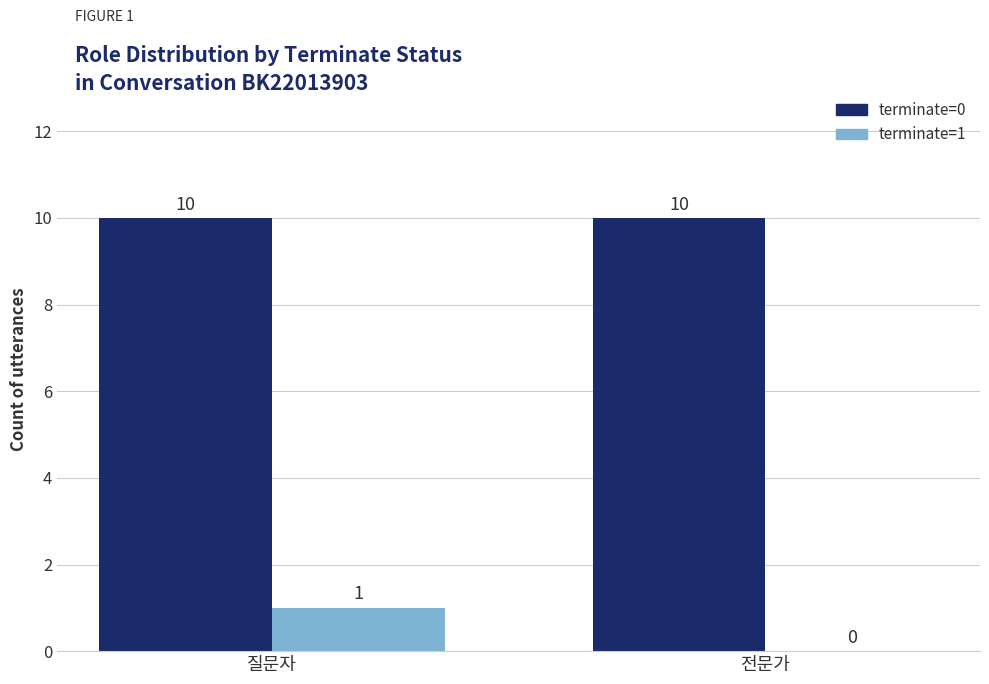

Are the bars grouped side by side (vs. stacked)?

Yes